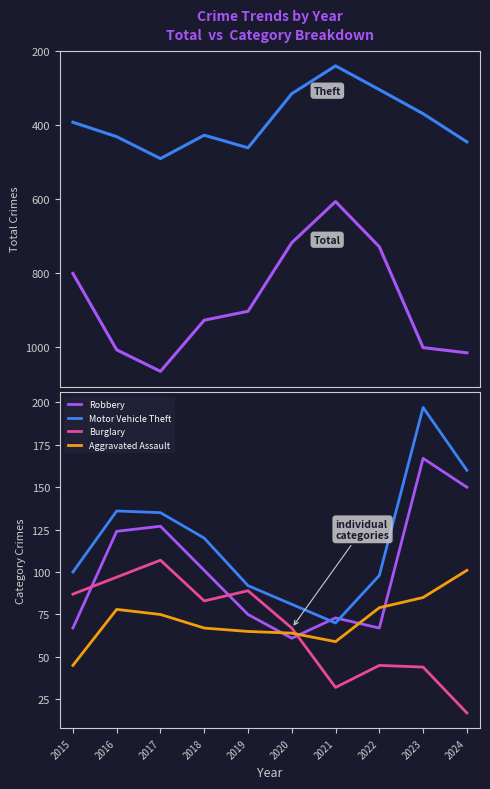

Count the number of categories in the chart.

10